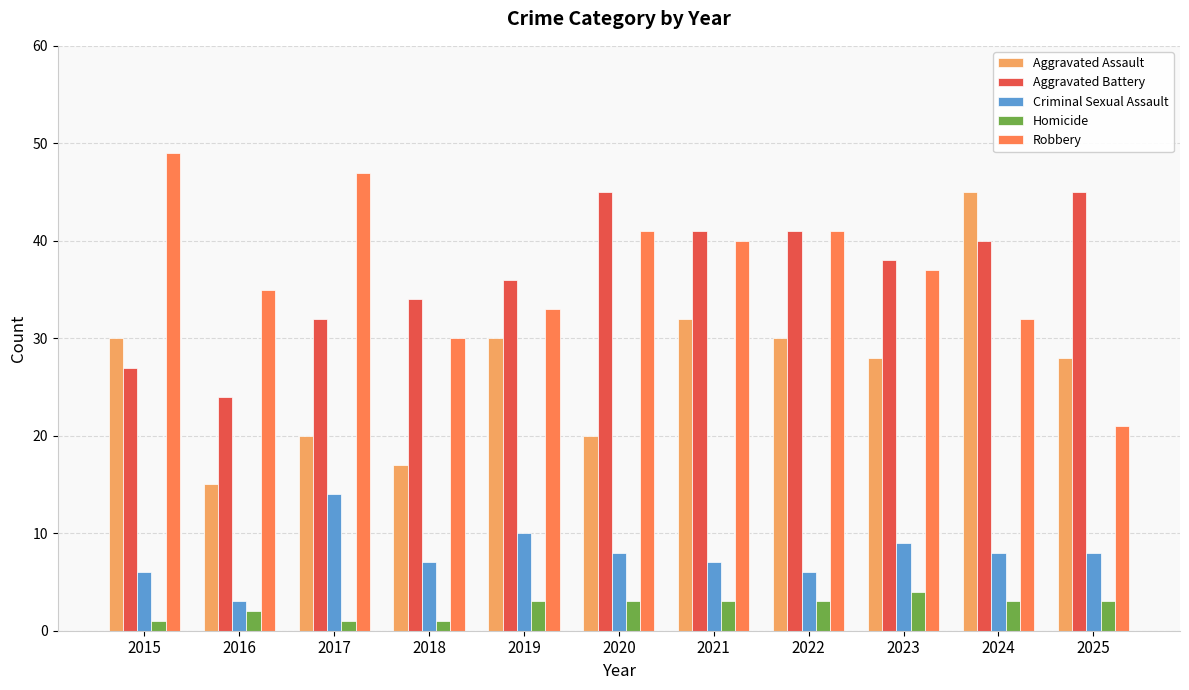

Reading left to right, list all the values displayed in this chart.

Aggravated Assault: 30	15	20	17	30	20	32	30	28	45	28
Aggravated Battery: 27	24	32	34	36	45	41	41	38	40	45
Criminal Sexual Assault: 6	3	14	7	10	8	7	6	9	8	8
Homicide: 1	2	1	1	3	3	3	3	4	3	3
Robbery: 49	35	47	30	33	41	40	41	37	32	21